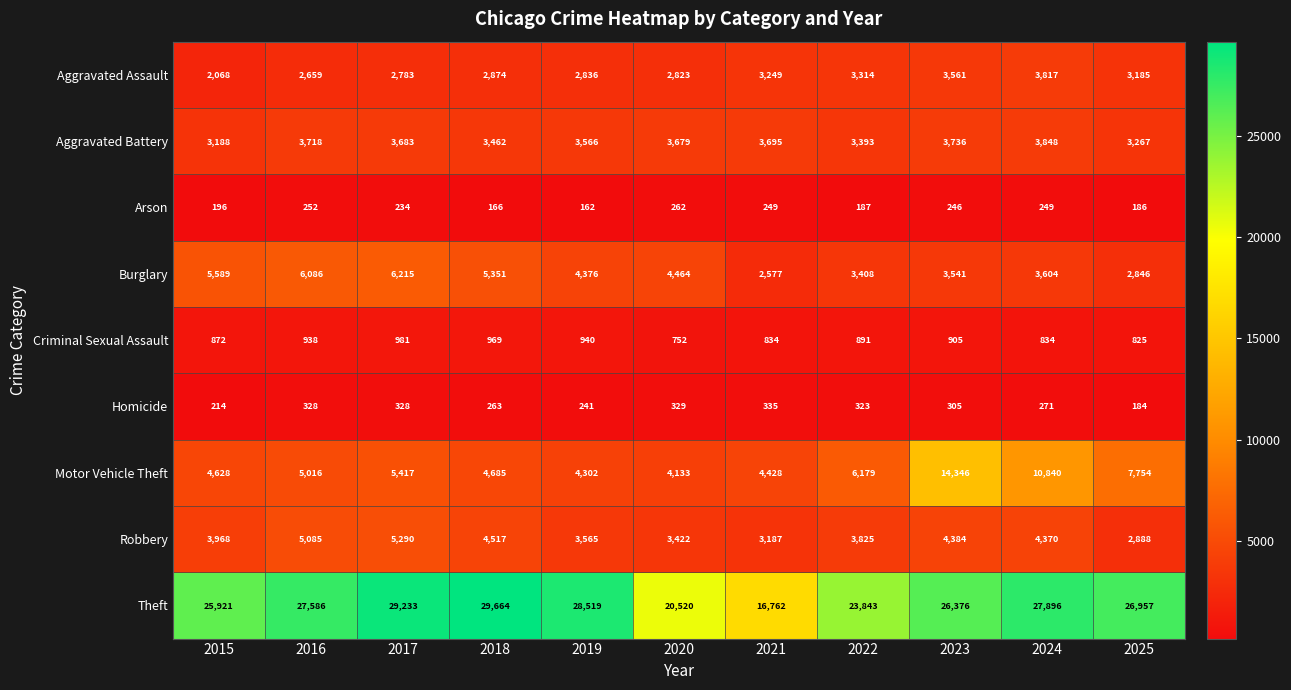

Which series has the widest spread of values?

Theft